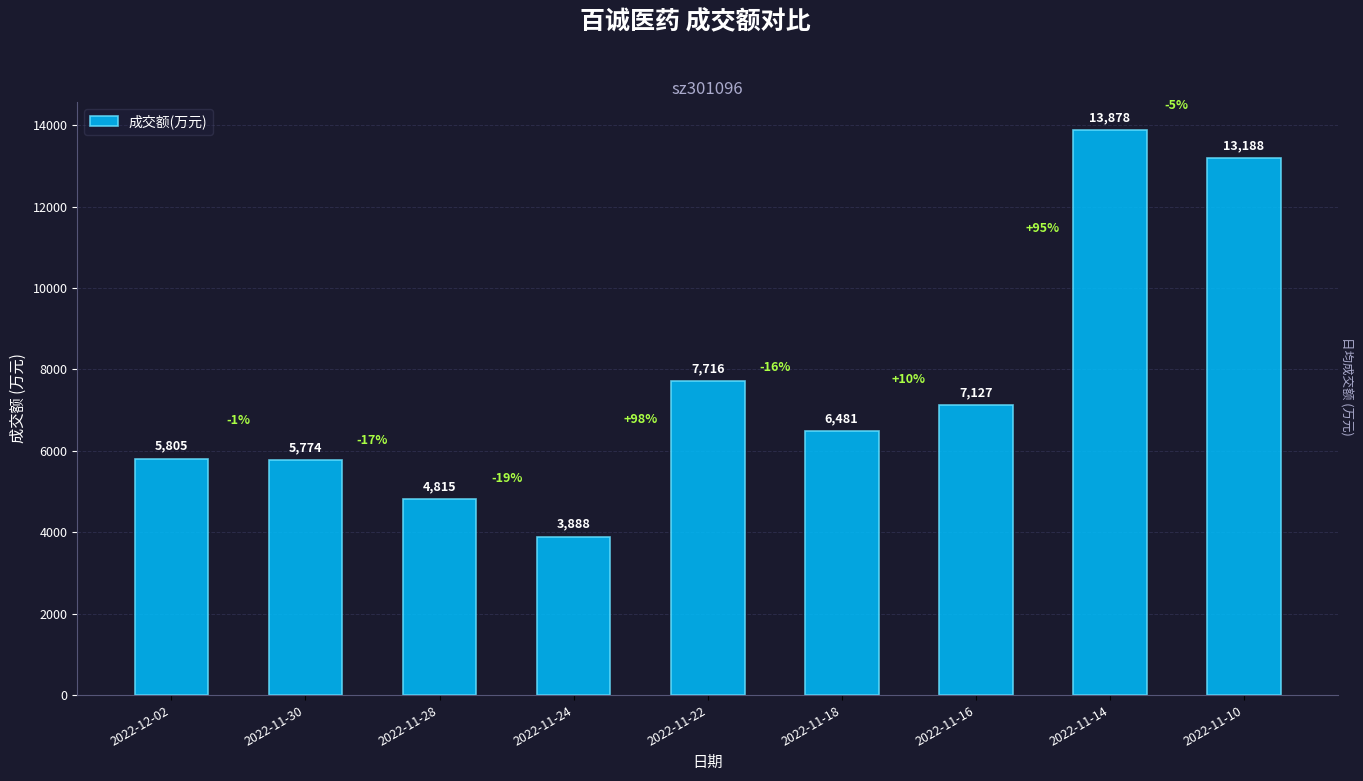

Are the bars horizontal?

No